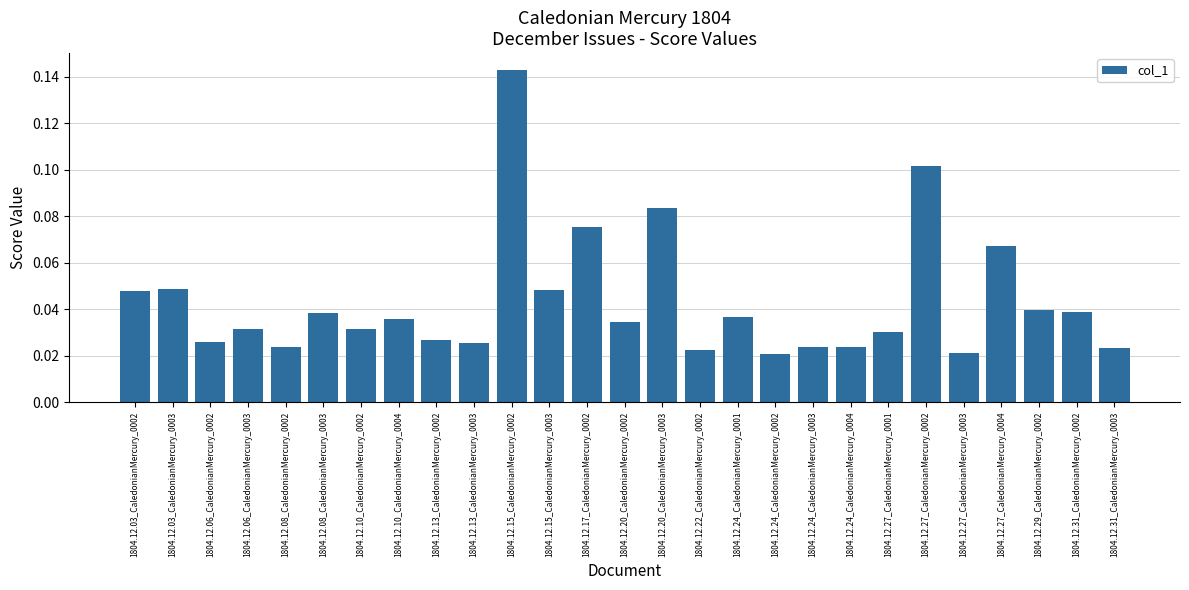

How many values are between 0 and 1?

27